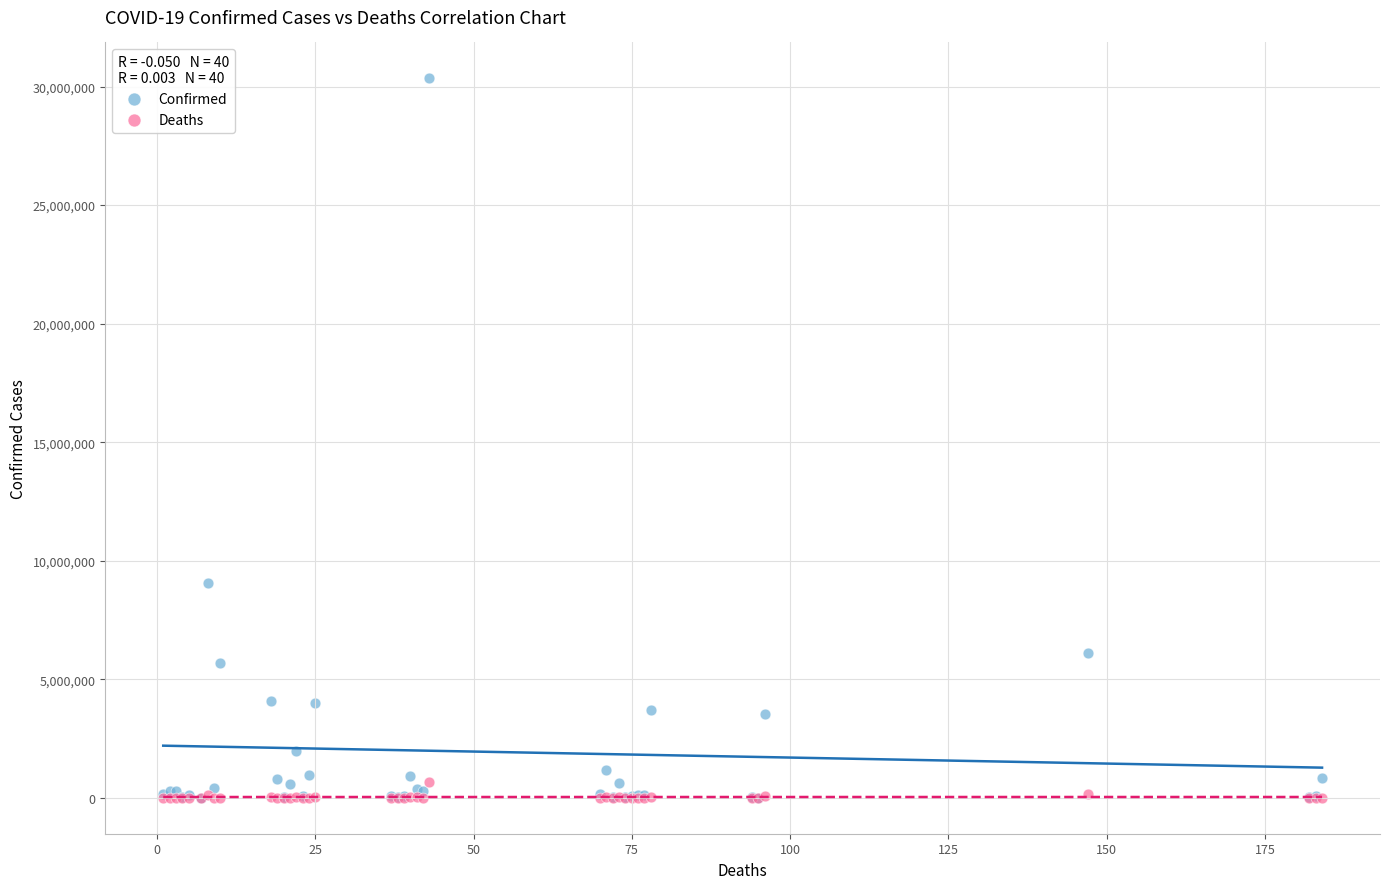

Across all series, what Y value is closest to 15172914?

9060923